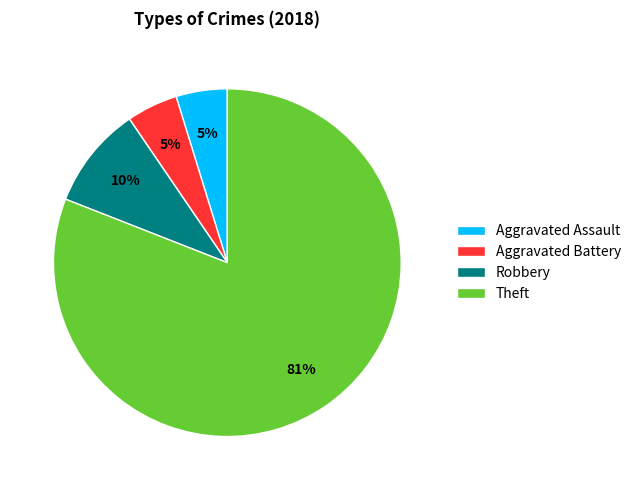

Which slice is the largest?

Theft